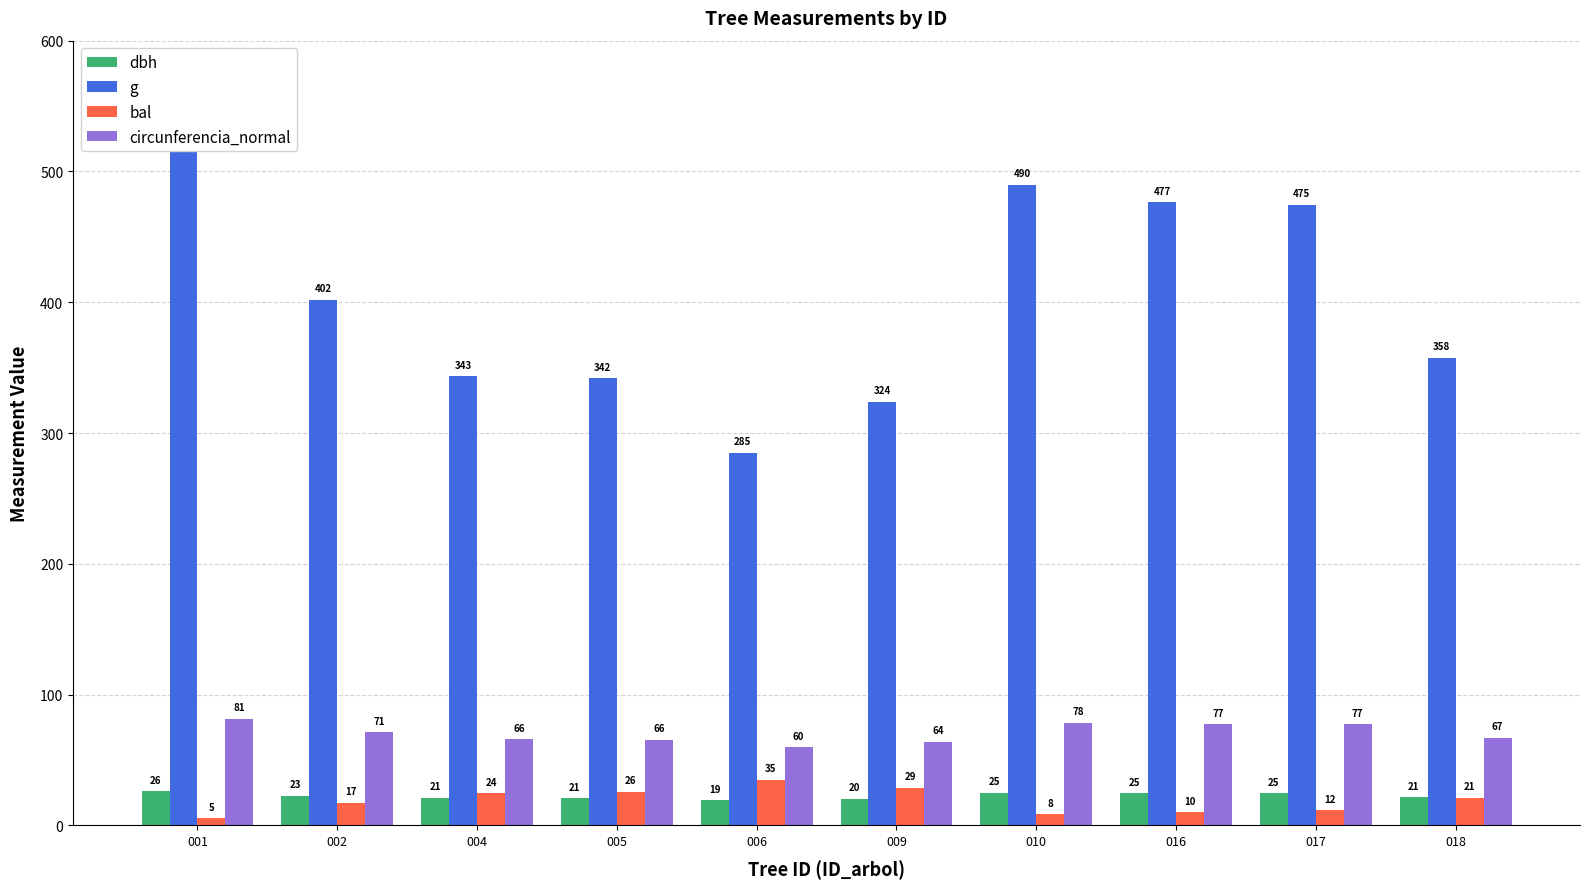

At which label is g closest to 405?

002